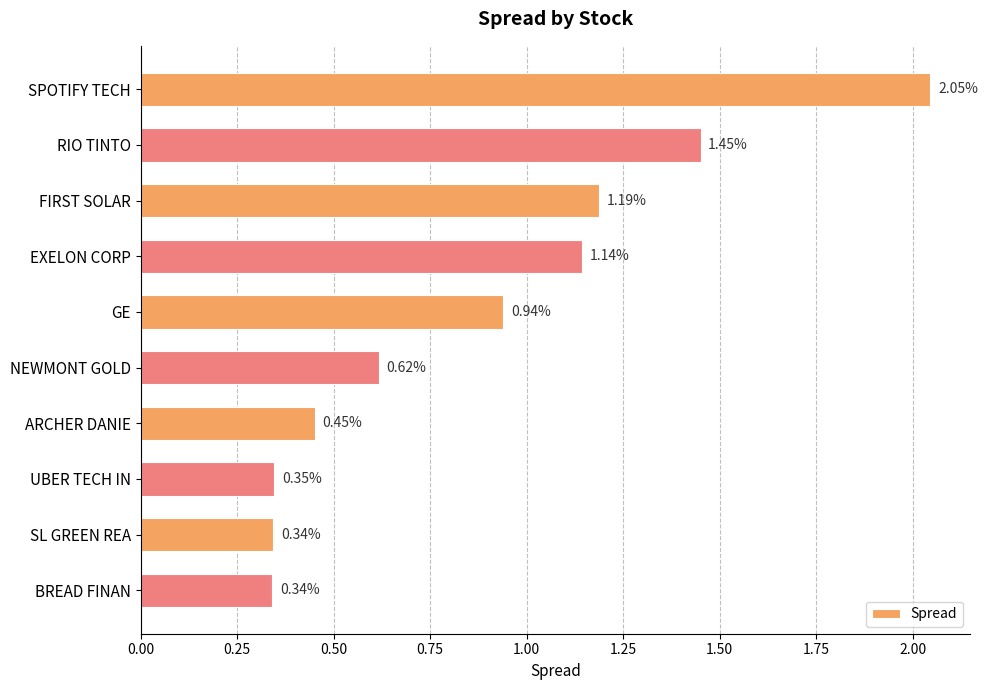

What is the change in value from RIO TINTO to BREAD FINAN?

-1.1